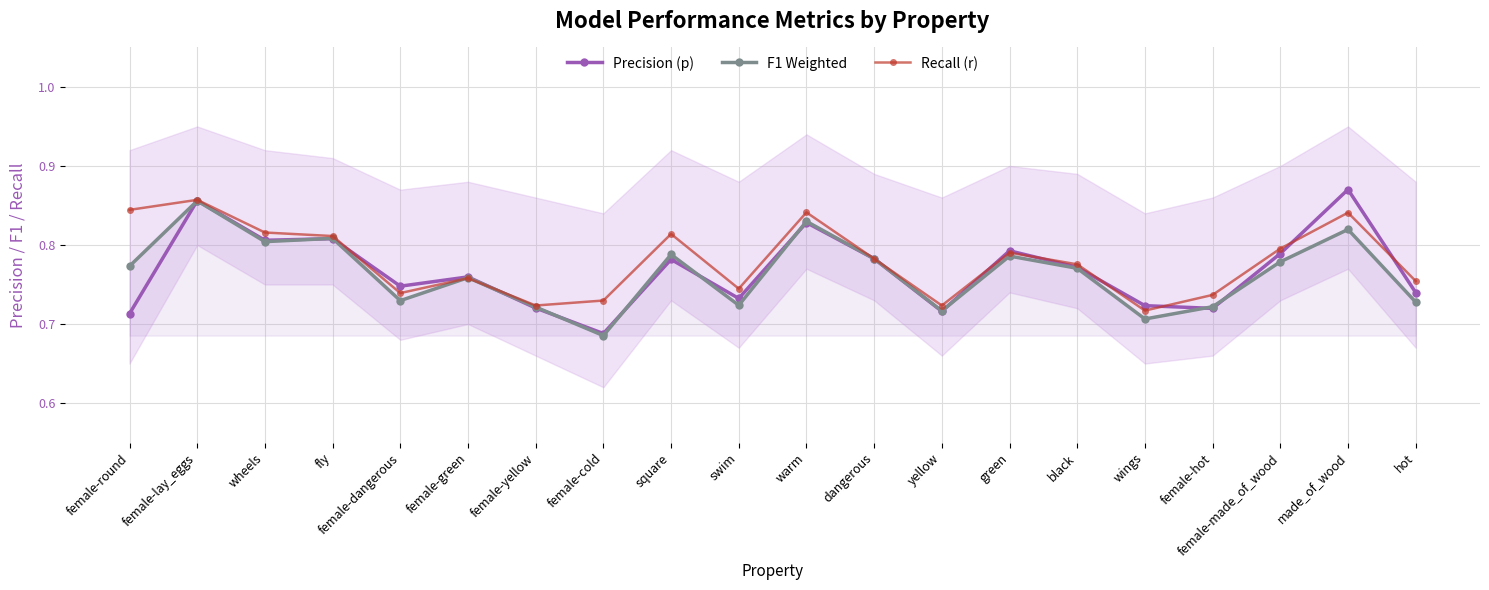

Which series ends up on top after the final intersection of F1 Weighted and Recall (r)?

Recall (r)